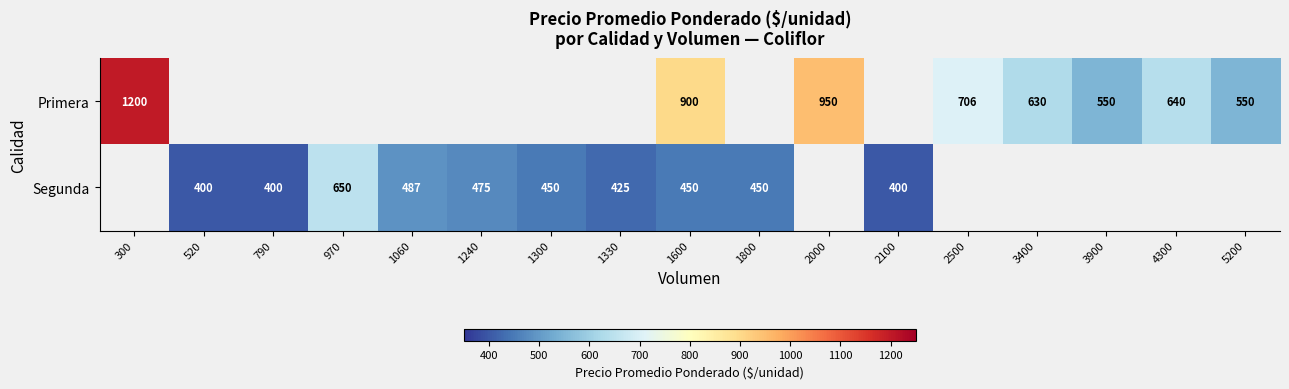

What is the total value across all series at 1600?

1350